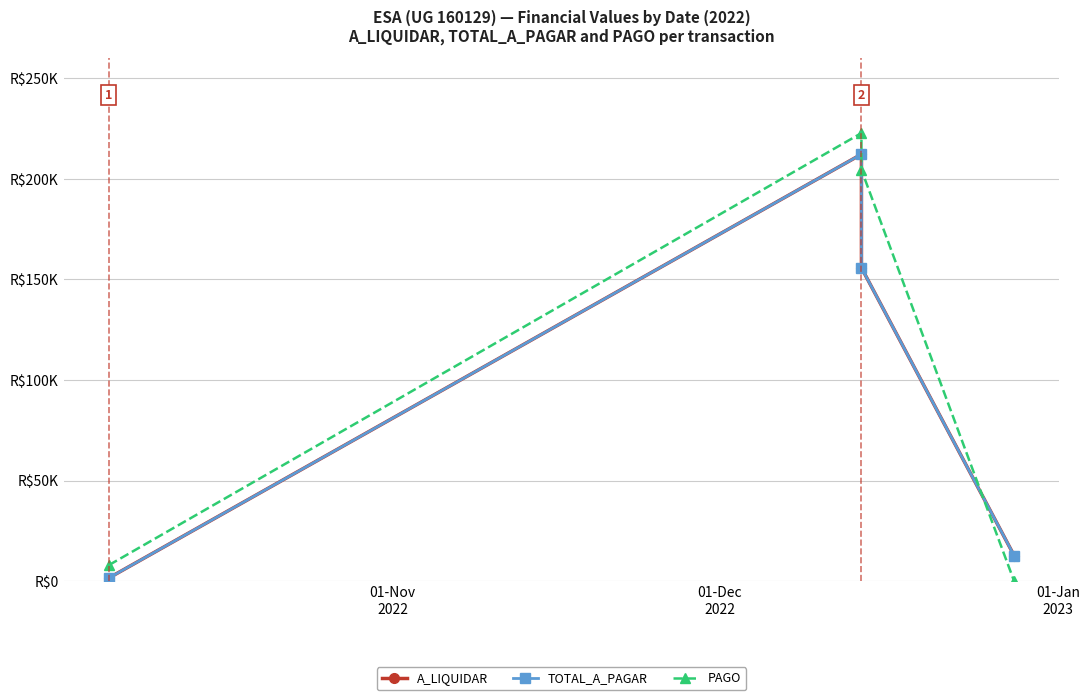

What is the maximum value shown in the chart?

222760.6